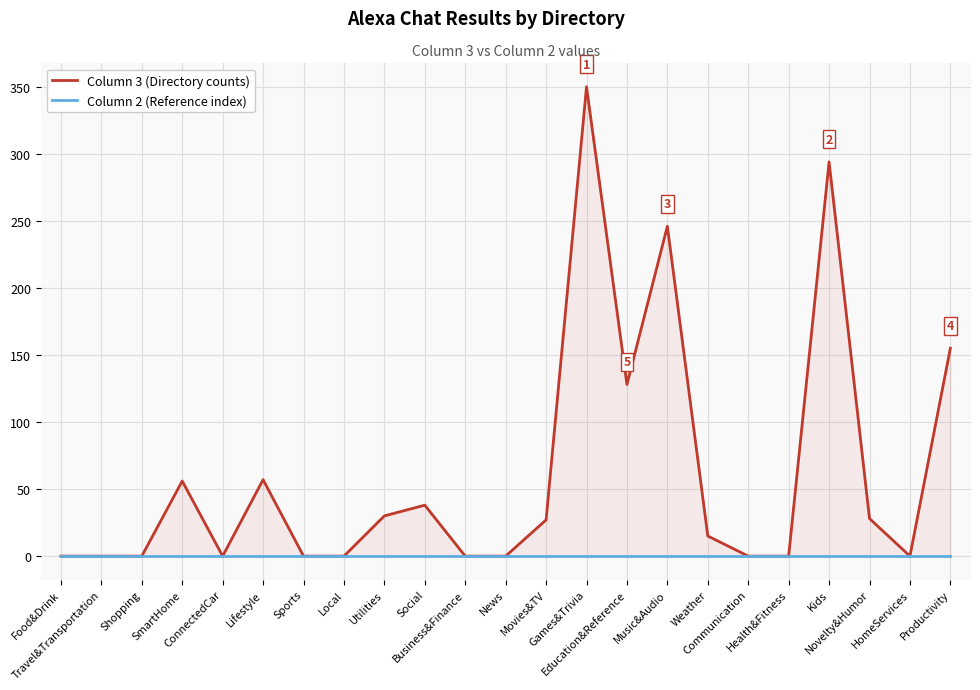

How many data points does each series have?

23